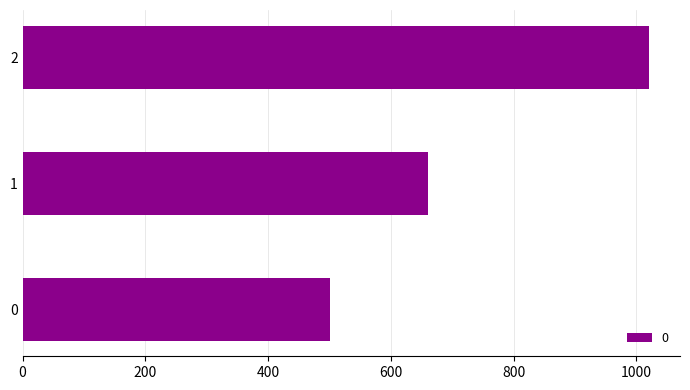

Rank the categories by value from highest to lowest.

2, 1, 0